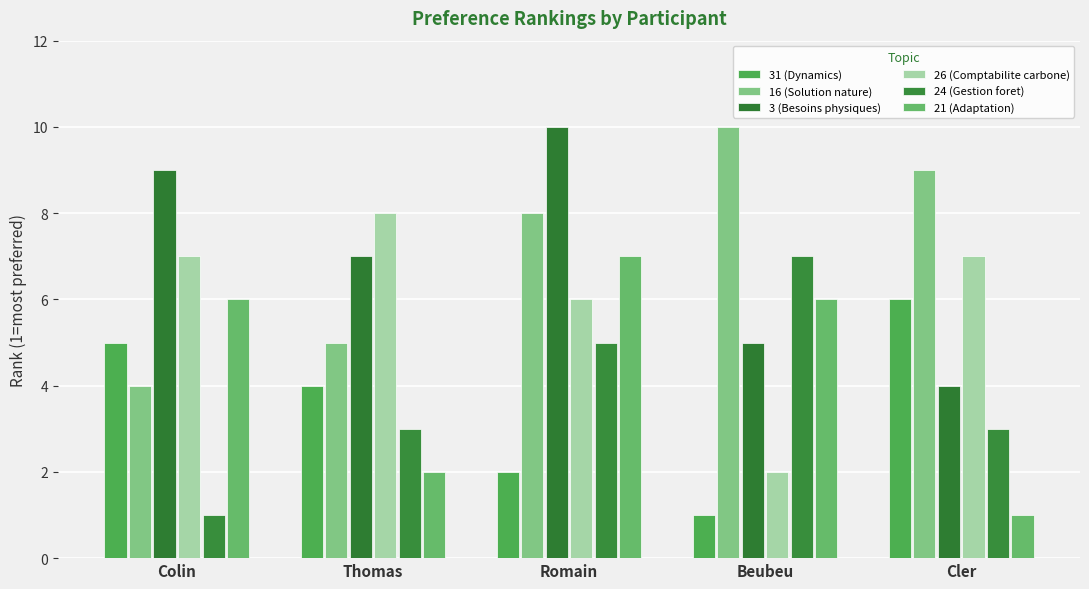

Reading right to left, list all the values displayed in this chart.

31 (Dynamics): Cler=6	Beubeu=1	Romain=2	Thomas=4	Colin=5
16 (Solution nature): Cler=9	Beubeu=10	Romain=8	Thomas=5	Colin=4
3 (Besoins physiques): Cler=4	Beubeu=5	Romain=10	Thomas=7	Colin=9
26 (Comptabilite carbone): Cler=7	Beubeu=2	Romain=6	Thomas=8	Colin=7
24 (Gestion foret): Cler=3	Beubeu=7	Romain=5	Thomas=3	Colin=1
21 (Adaptation): Cler=1	Beubeu=6	Romain=7	Thomas=2	Colin=6